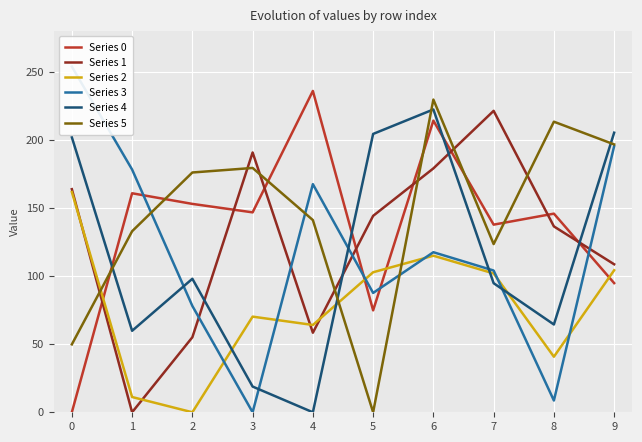

What is the average value of the Series 0 series?

136.4